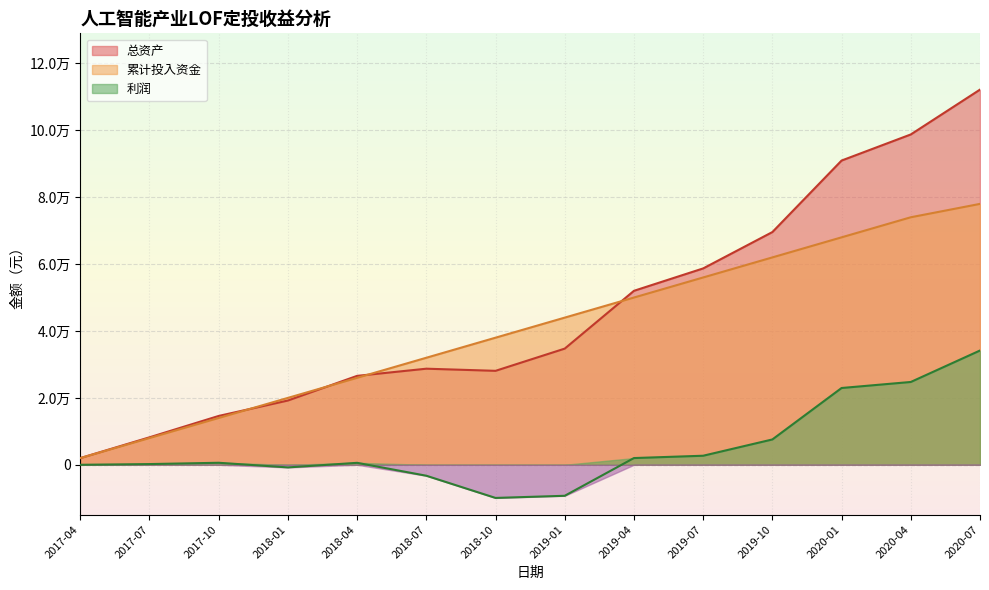

Reading left to right, extract all data points from this chart.

总资产: 2017-04=2000.0	2017-07=8213.0	2017-10=14602.5	2018-01=19215.3	2018-04=26584.5	2018-07=28727.1	2018-10=28089.1	2019-01=34732.3	2019-04=52012.2	2019-07=58706.6	2019-10=69574.4	2020-01=90957.3	2020-04=98758.1	2020-07=112163.2
累计投入资金: 2017-04=2000.0	2017-07=8000.0	2017-10=14000.0	2018-01=20000.0	2018-04=26000.0	2018-07=32000.0	2018-10=38000.0	2019-01=44000.0	2019-04=50000.0	2019-07=56000.0	2019-10=62000.0	2020-01=68000.0	2020-04=74000.0	2020-07=78000.0
利润: 2017-04=0.0	2017-07=212.9	2017-10=602.5	2018-01=-784.7	2018-04=584.5	2018-07=-3272.9	2018-10=-9910.9	2019-01=-9267.7	2019-04=2012.2	2019-07=2706.6	2019-10=7574.4	2020-01=22957.3	2020-04=24758.1	2020-07=34163.2